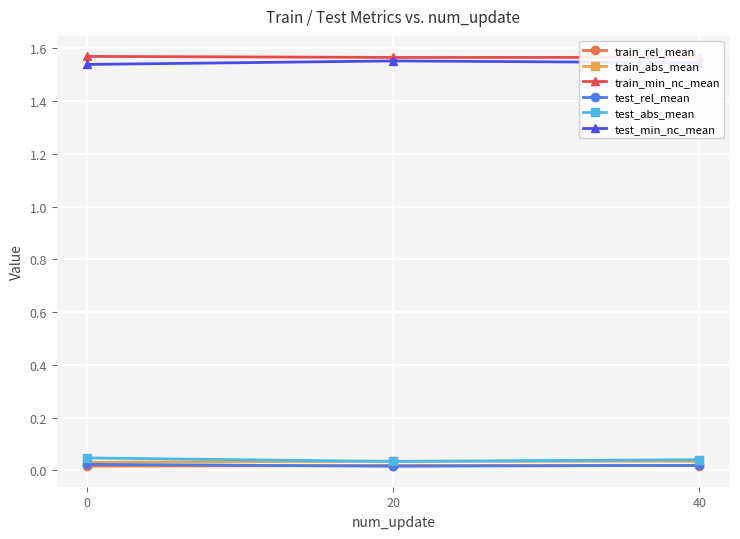

At how many categories does at least one series exceed 1?

3